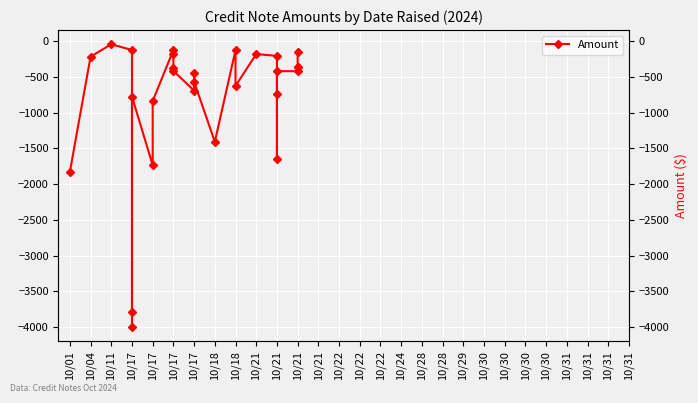

What is the maximum value shown in the chart?

-43.2